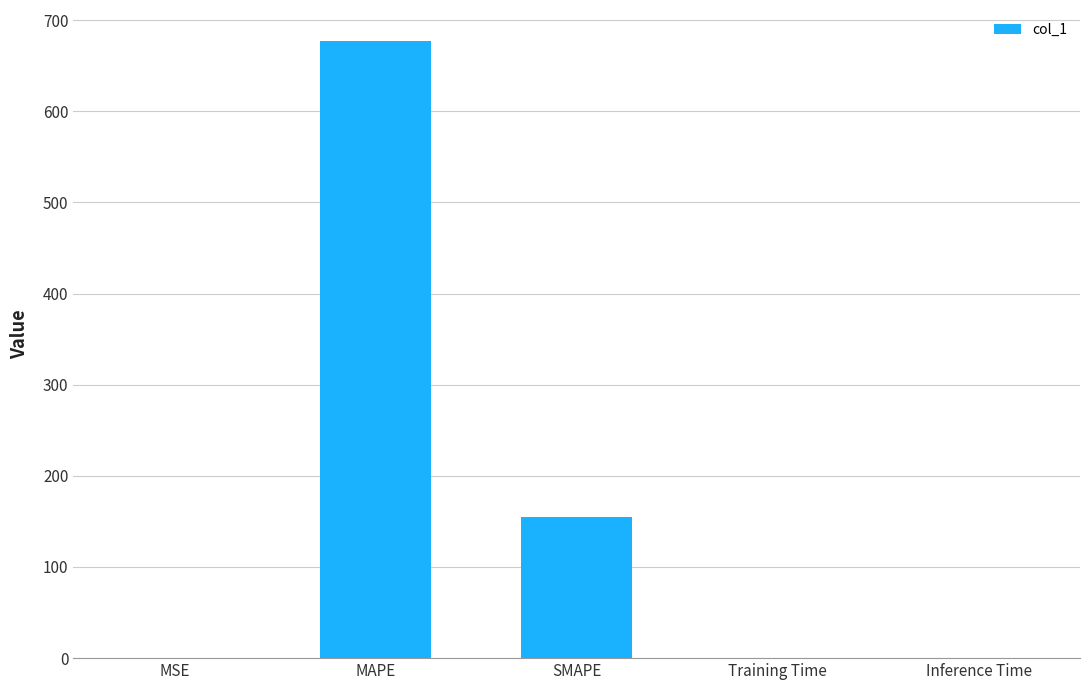

How many categories are shown in the chart?

5